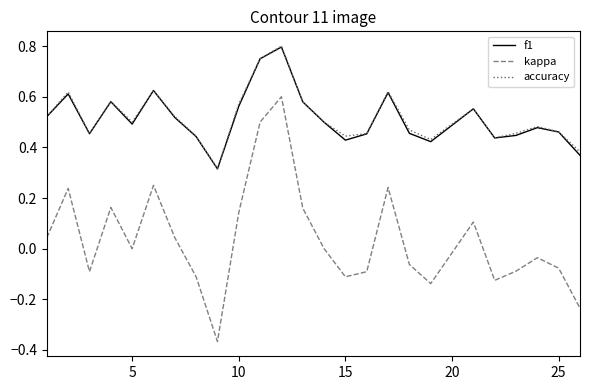

Which series has the widest spread of values?

kappa